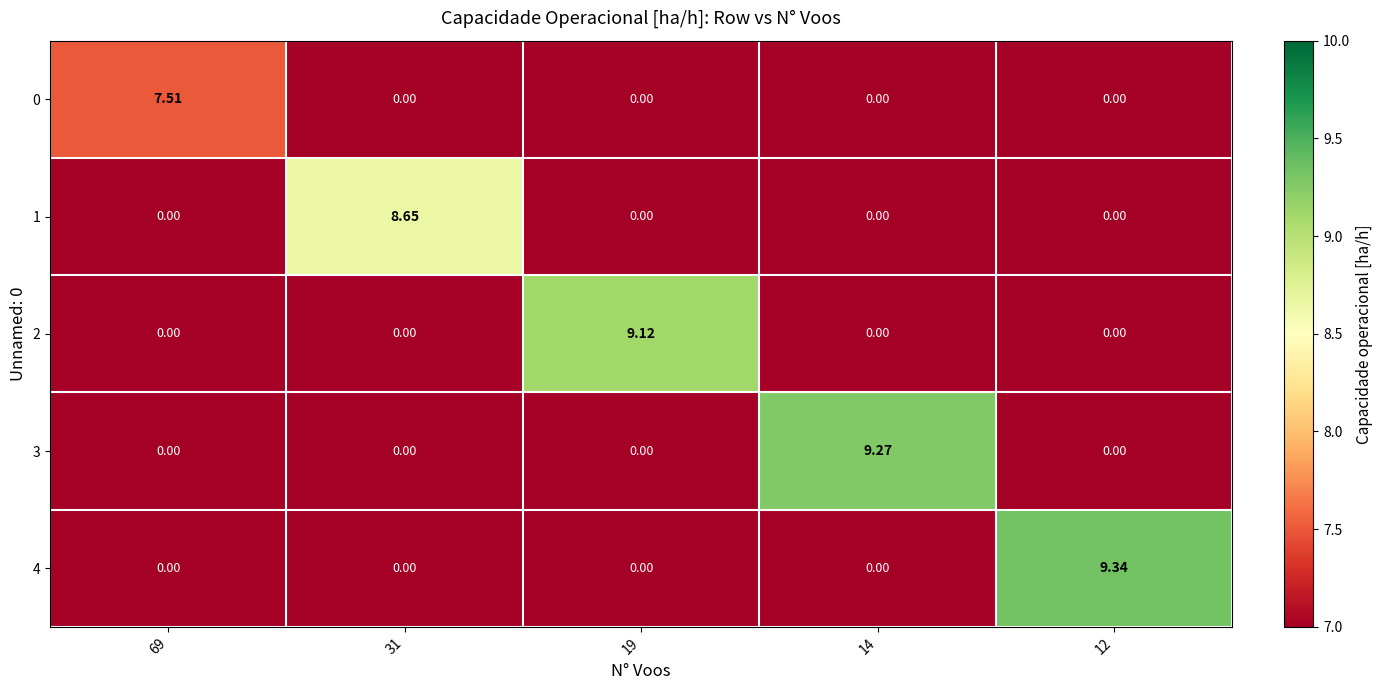

Reading right to left, extract all data points from this chart.

0: 12=0.0	14=0.0	19=0.0	31=0.0	69=7.5
1: 12=0.0	14=0.0	19=0.0	31=8.7	69=0.0
2: 12=0.0	14=0.0	19=9.1	31=0.0	69=0.0
3: 12=0.0	14=9.3	19=0.0	31=0.0	69=0.0
4: 12=9.3	14=0.0	19=0.0	31=0.0	69=0.0